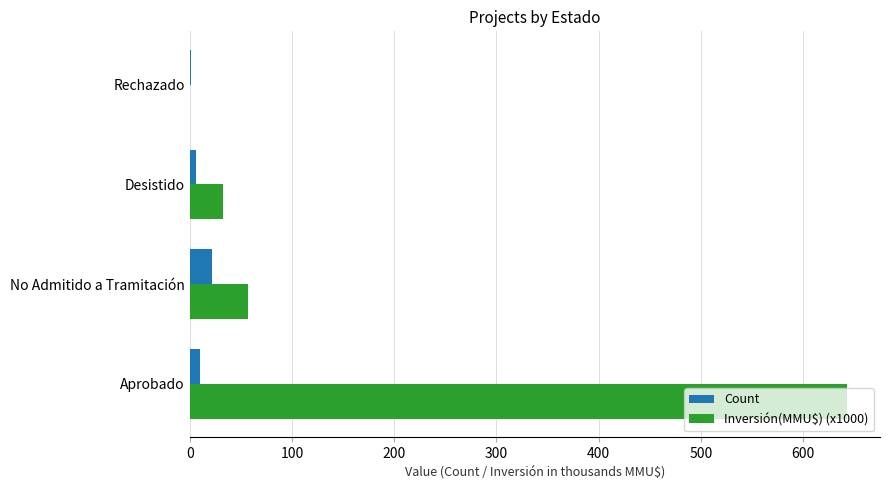

Which series has the largest total across all categories?

Inversión(MMU$) (x1000)